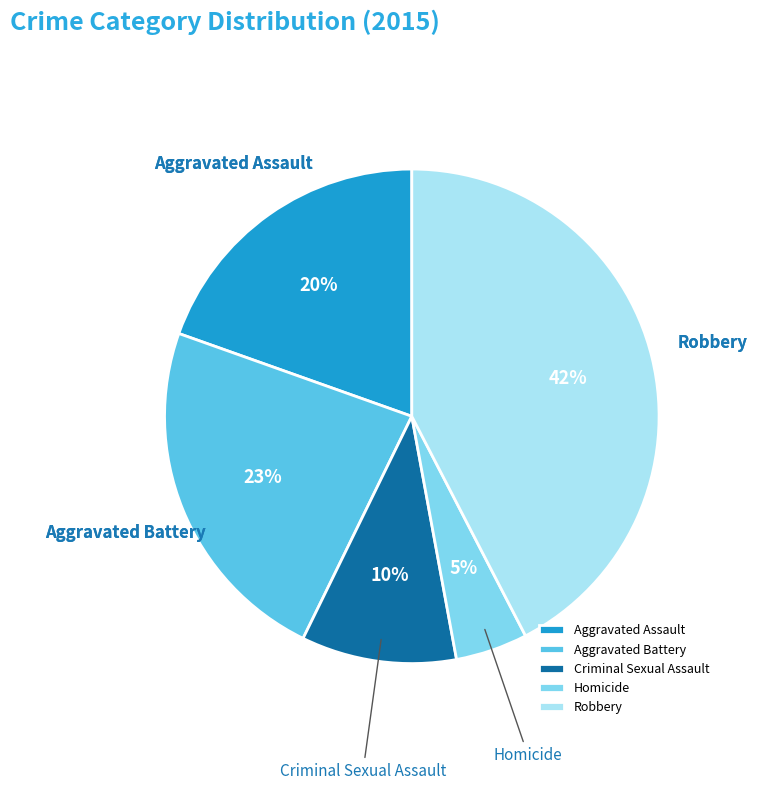

Is it true that Aggravated Assault is 20% of the pie?

True